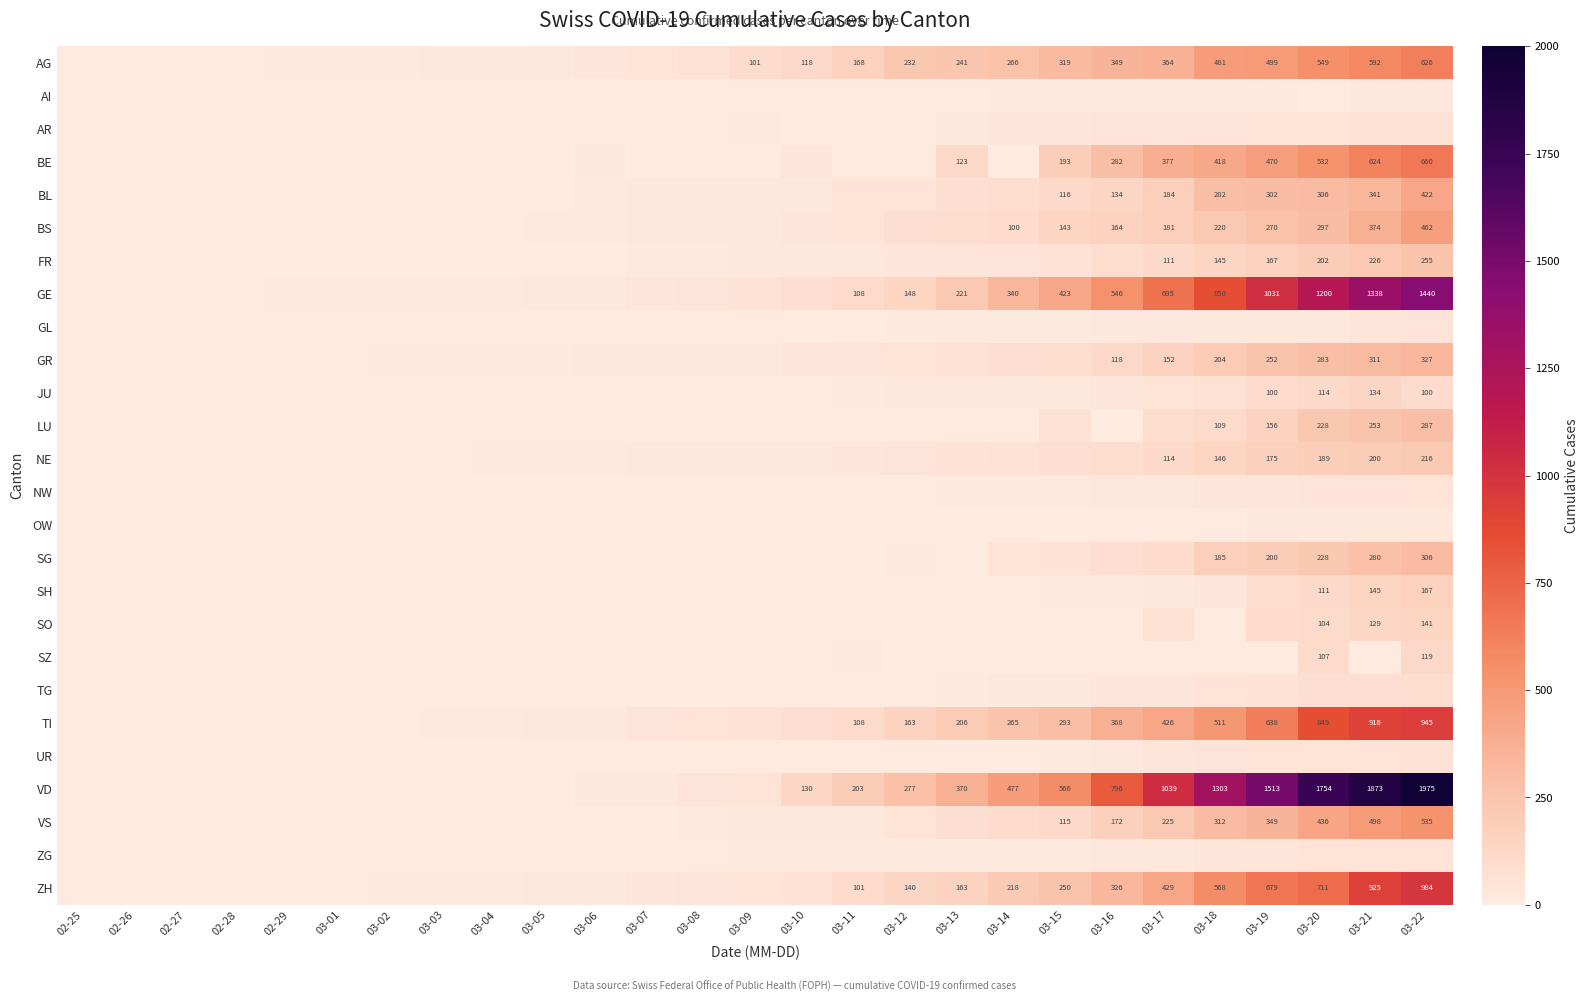

The SH series shows 51 at 03-20. True or false?

False